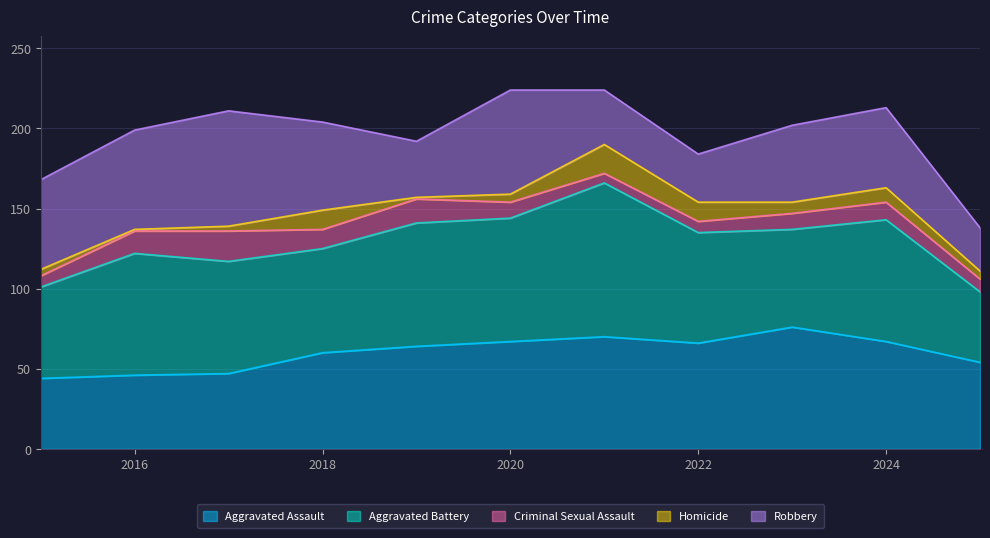

Reading left to right, extract all data points from this chart.

Aggravated Assault: 44	46	47	60	64	67	70	66	76	67	54
Aggravated Battery: 57	76	70	65	77	77	96	69	61	76	44
Criminal Sexual Assault: 7	14	19	12	15	10	6	7	10	11	8
Homicide: 4	1	3	12	1	5	18	12	7	9	5
Robbery: 56	62	72	55	35	65	34	30	48	50	27